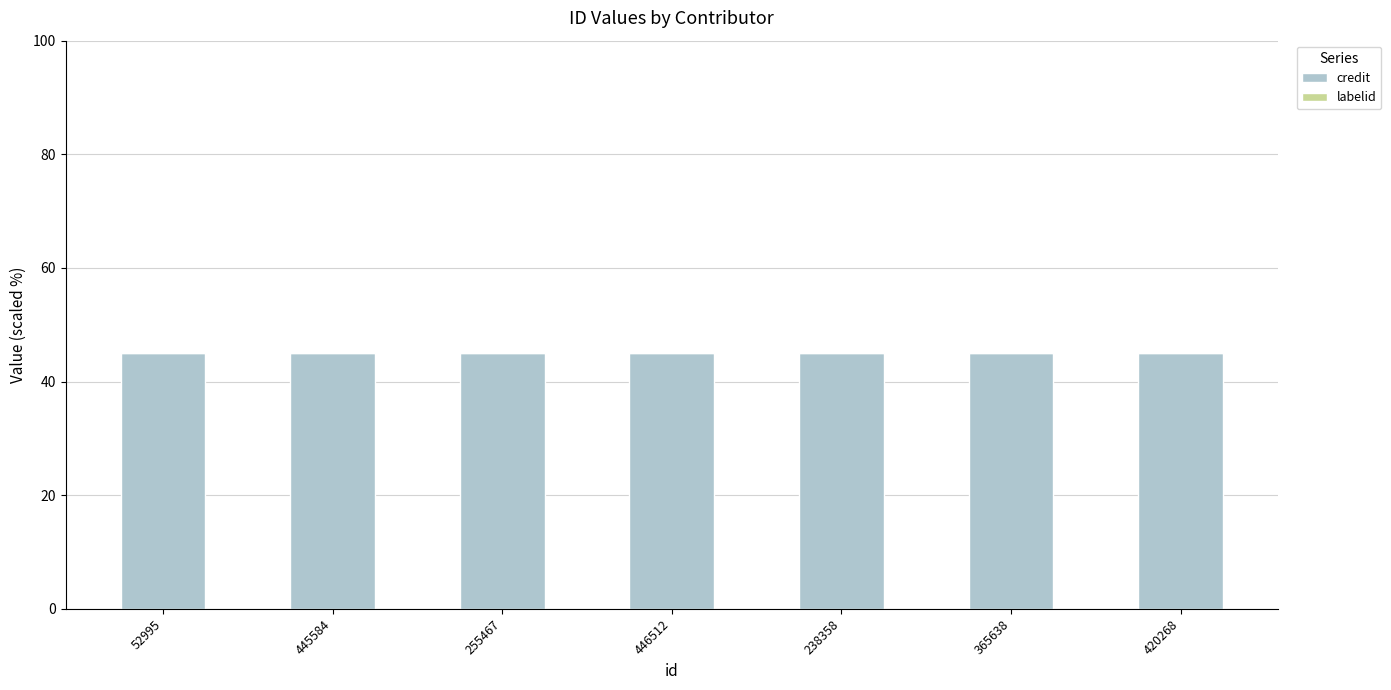

What is the sum of all credit values?

315.0